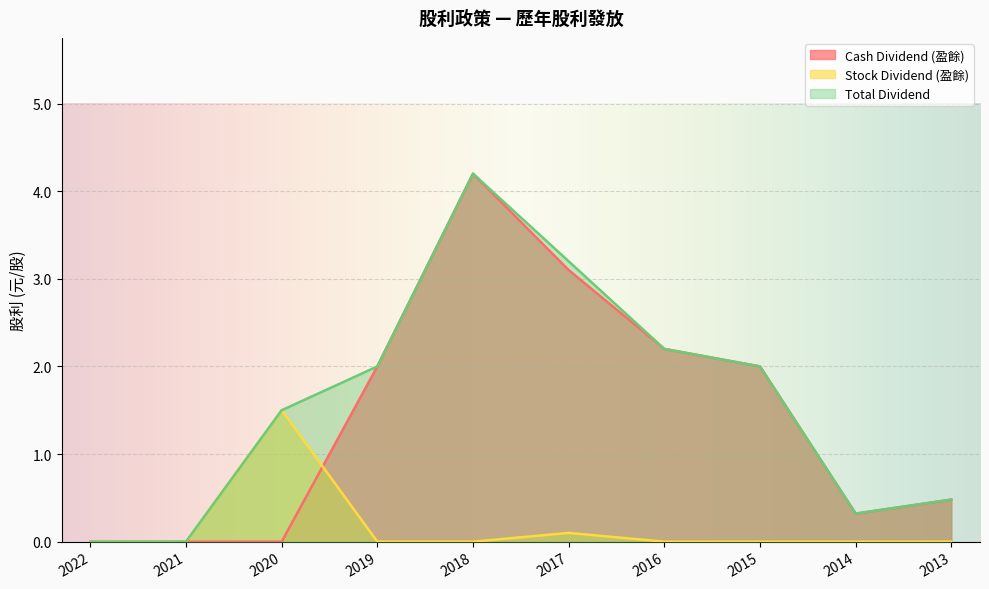

Rank the series by their maximum value, from highest to lowest.

Cash Dividend (盈餘), Total Dividend, Stock Dividend (盈餘)